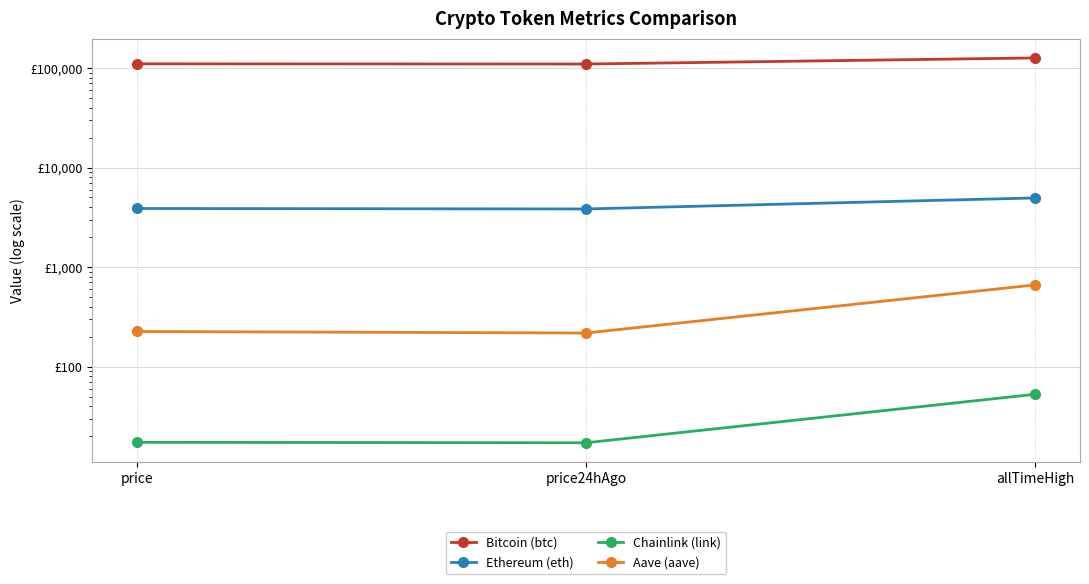

Which has a higher value, price24hAgo or allTimeHigh?

allTimeHigh